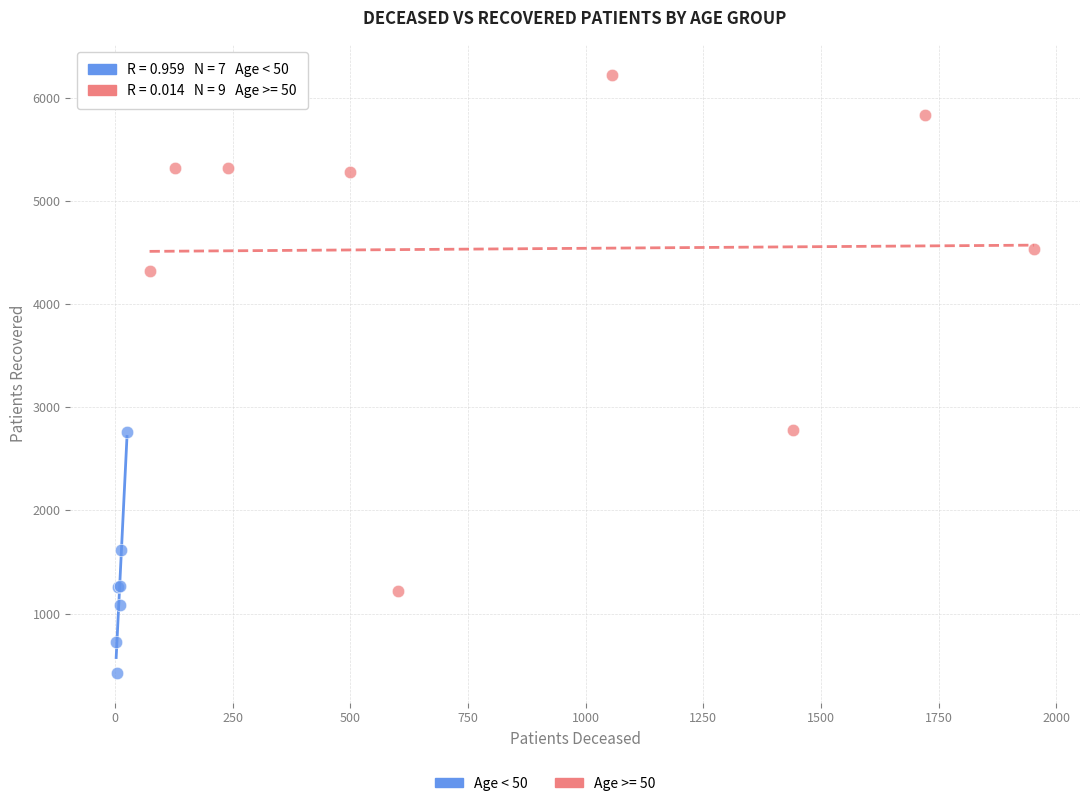

Which series contains the highest Y value?

Age >= 50